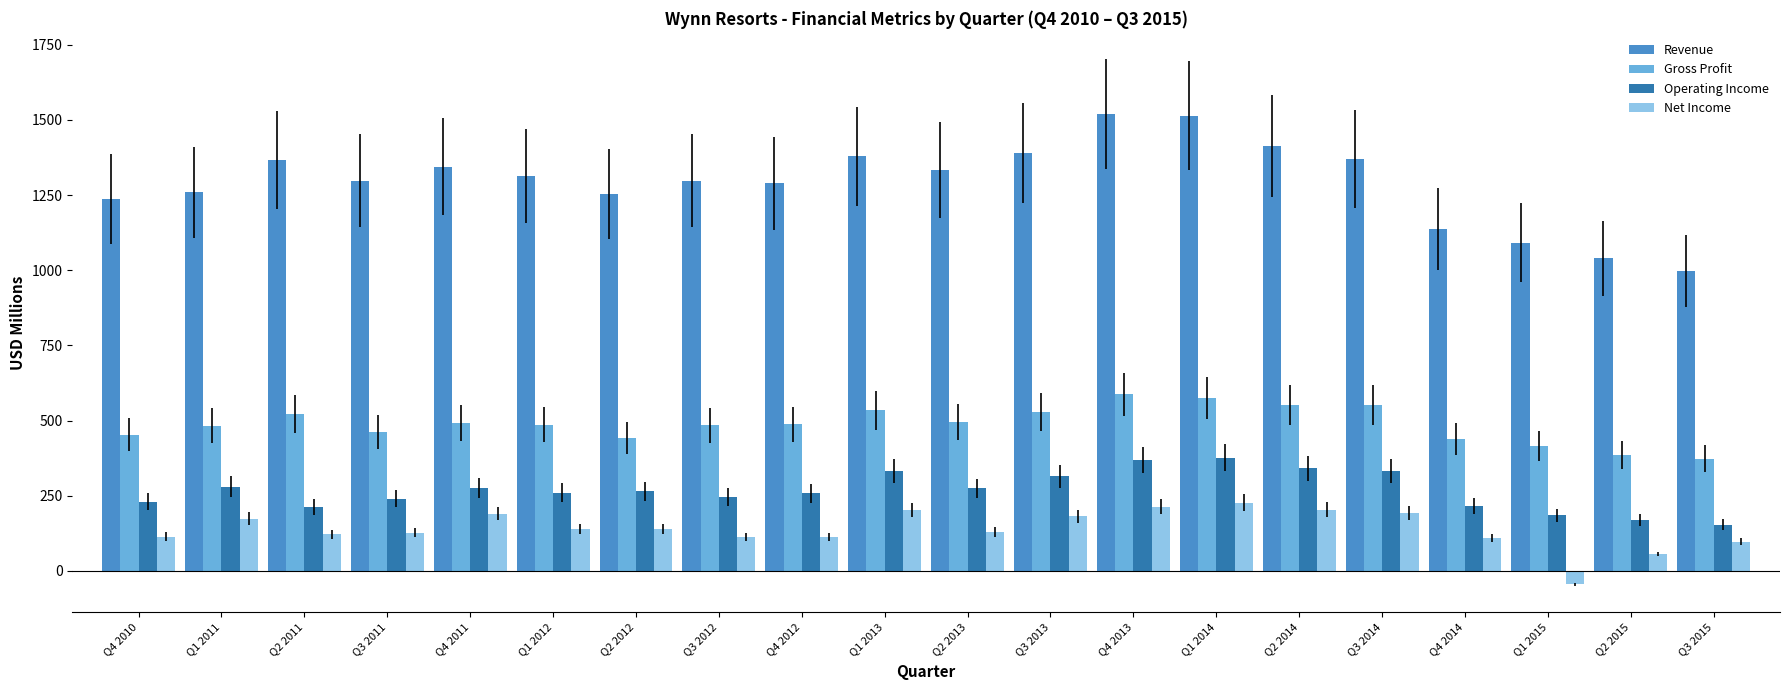

Rank the series at Q1 2012 from lowest to highest value.

Net Income, Operating Income, Gross Profit, Revenue